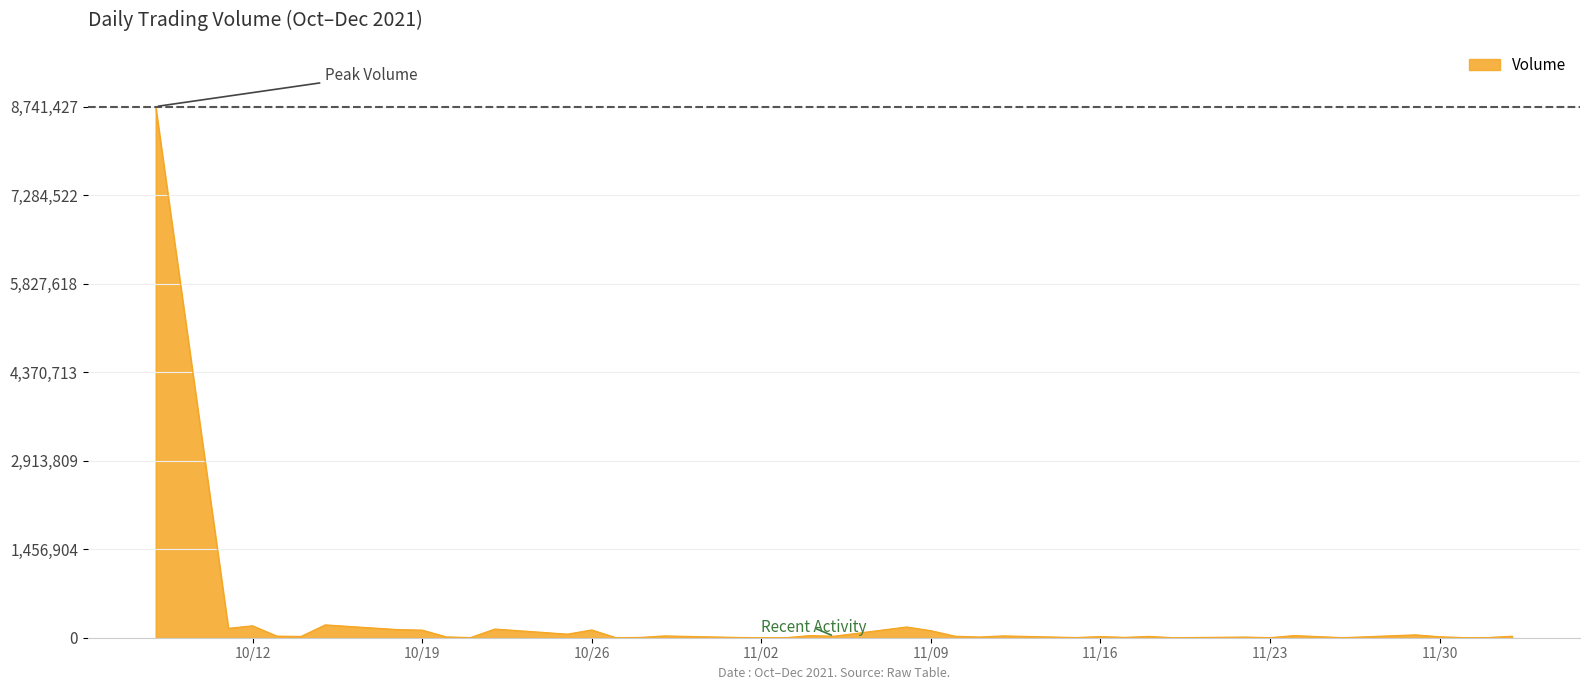

What is the difference between the maximum and minimum values?

8741304